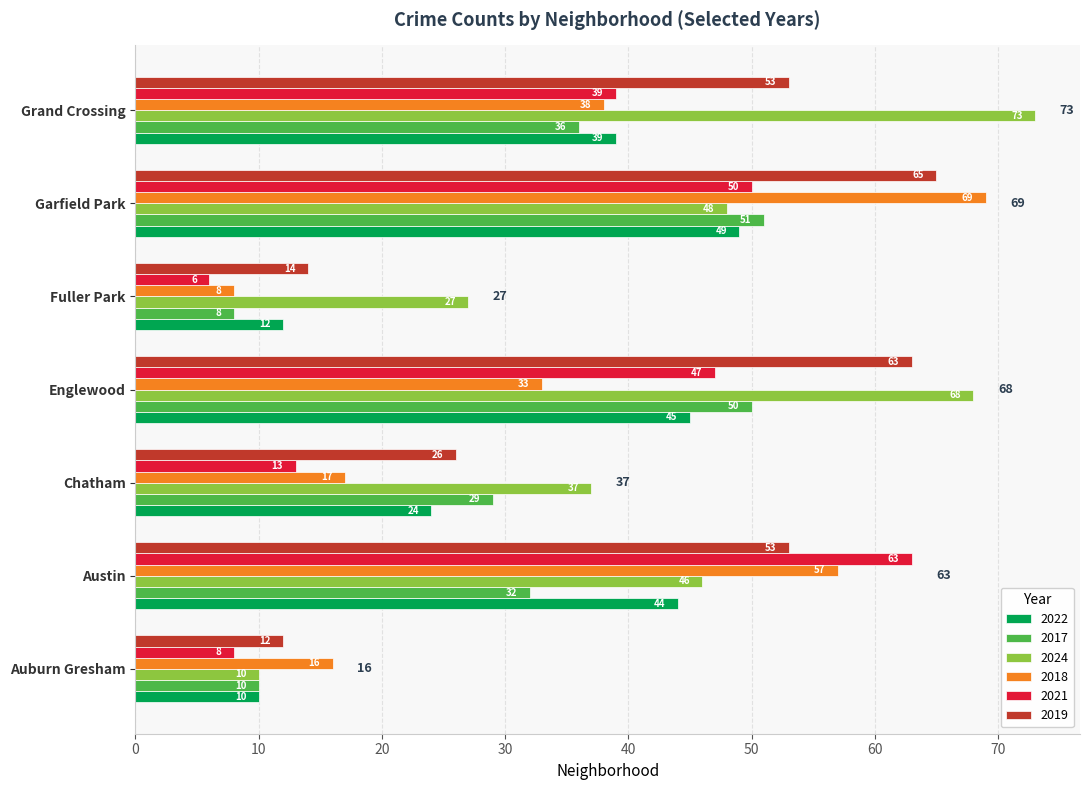

What is the highest value of the 2017 series?

51